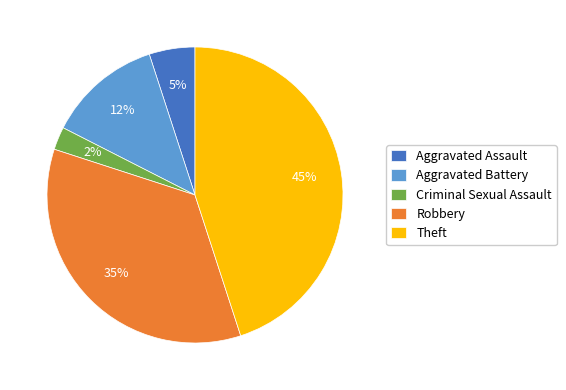

How many slices are in this pie chart?

5